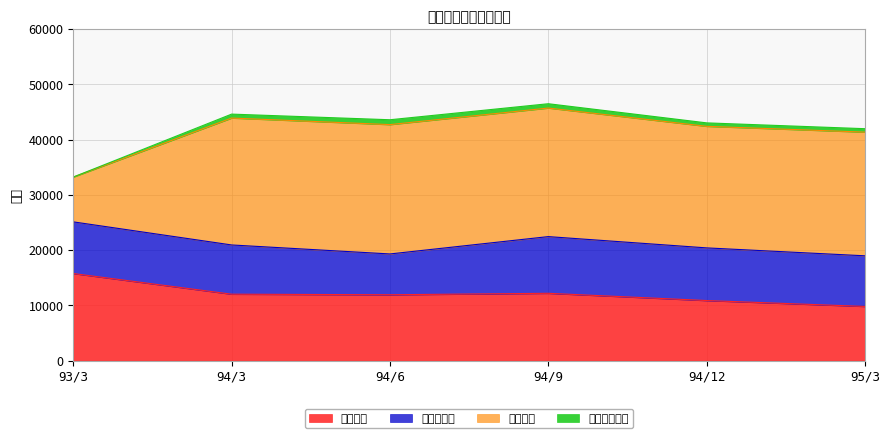

Reading right to left, what are all the values shown in this chart?

保證責任: 9805	10872	12185	11920	12024	15762
信用狀責任: 9164	9531	10260	7386	8910	9349
信託負債: 22385	22001	23268	23410	22968	8111
放款承諾責任: 621	625	781	878	713	0